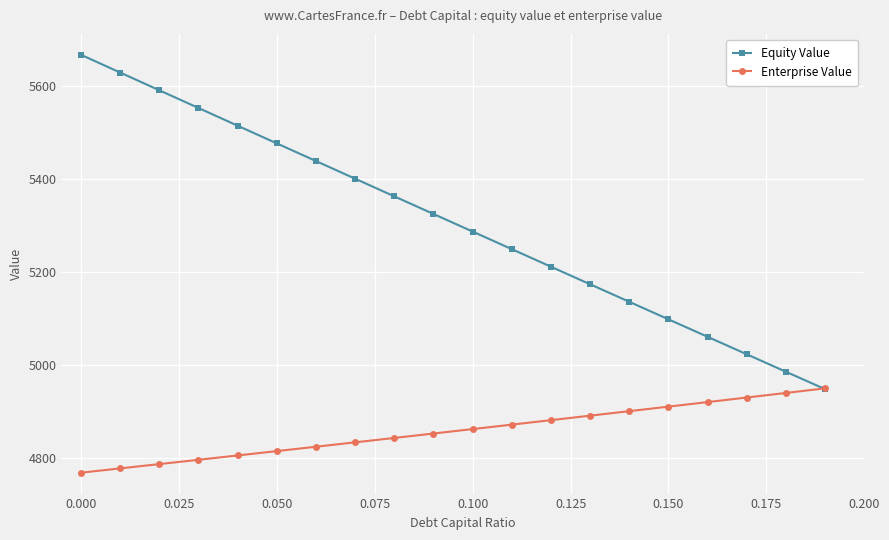

Which series has the widest spread of values?

Equity Value